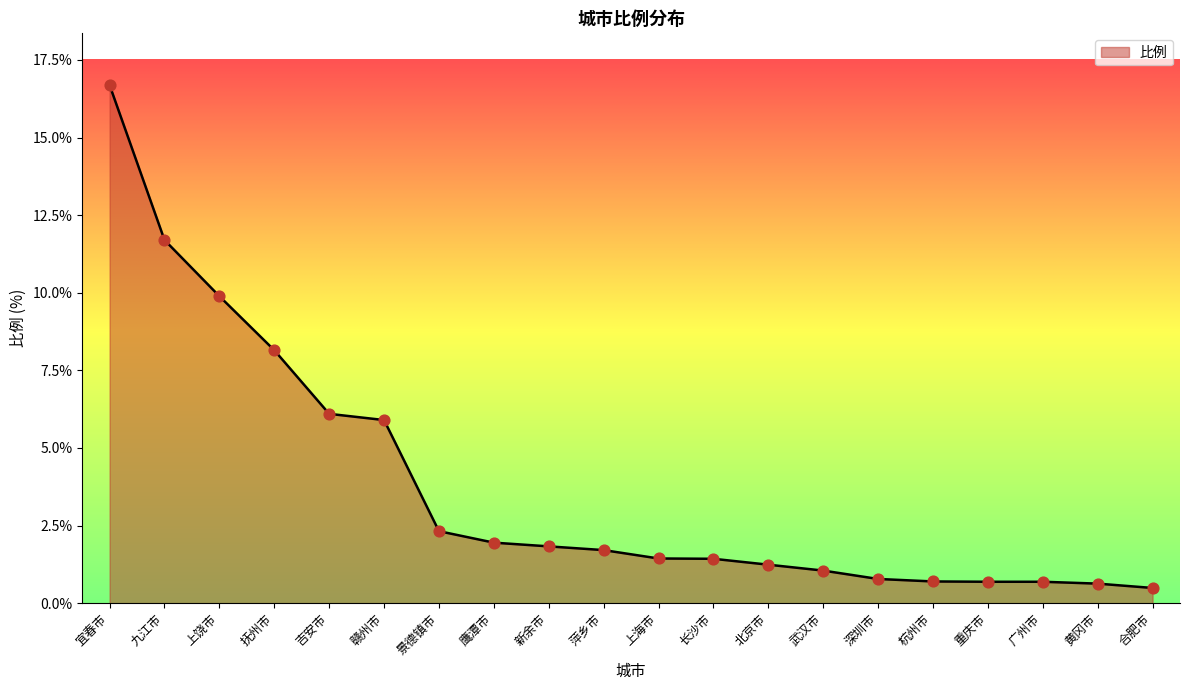

Between 黄冈市 and 鹰潭市, which is larger?

鹰潭市